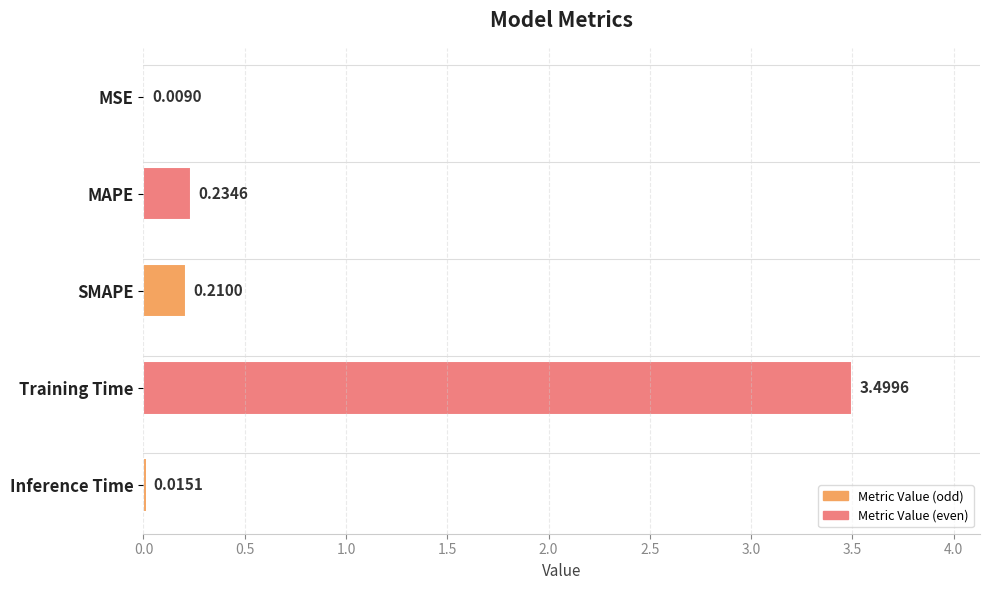

At which category does the chart reach its peak across all series?

Training Time